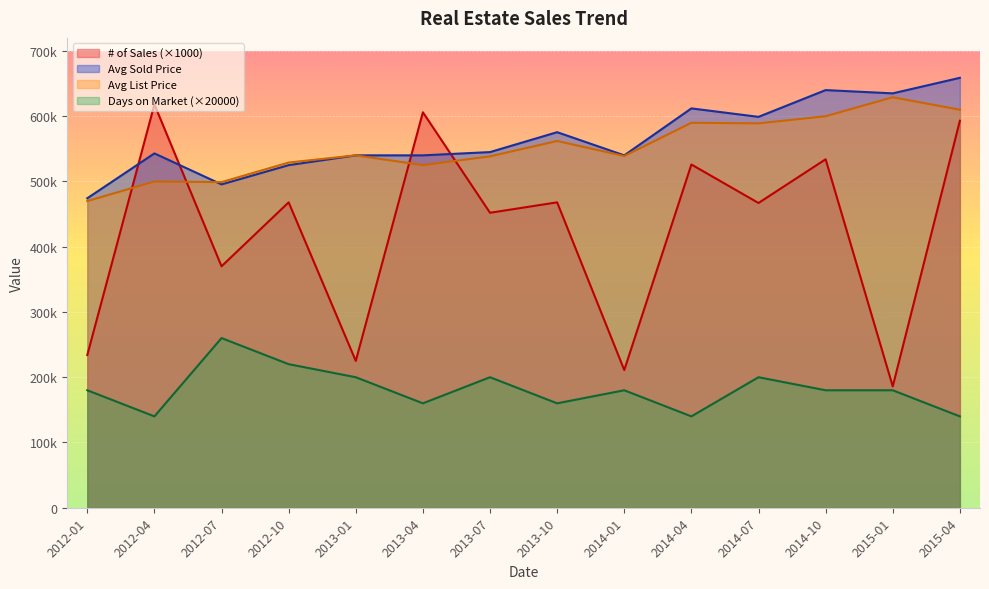

At which category does Days on Market reach its first local peak?

2012-07